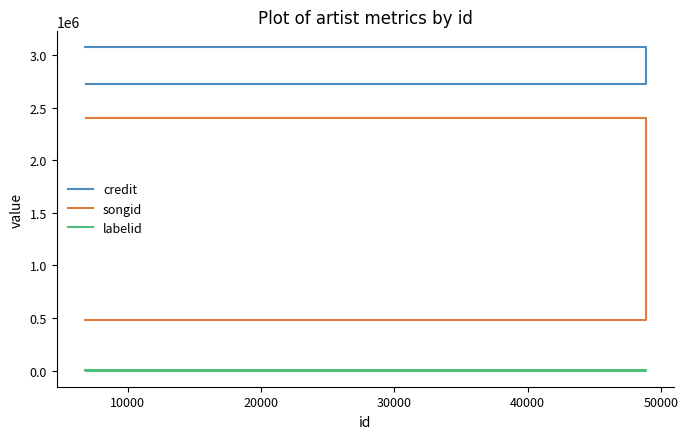

At which label does labelid reach its peak?

10000